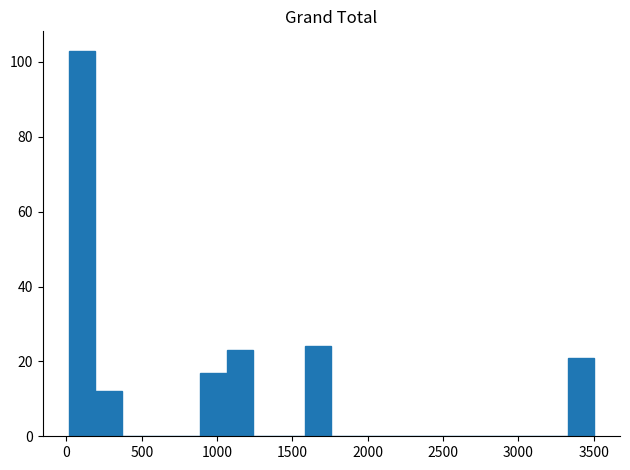

Around what value on the x-axis is the tallest bar? Give the approximate position of its centre, as read against the axis.

100